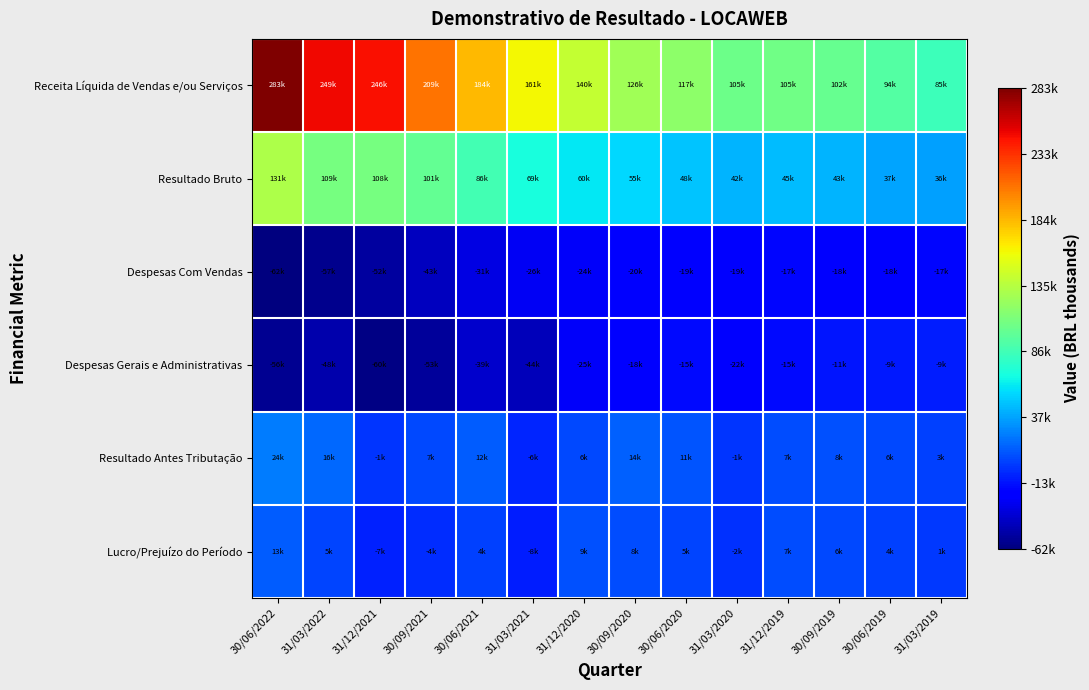

Which has a higher value, 31/03/2021 or 30/06/2021?

30/06/2021